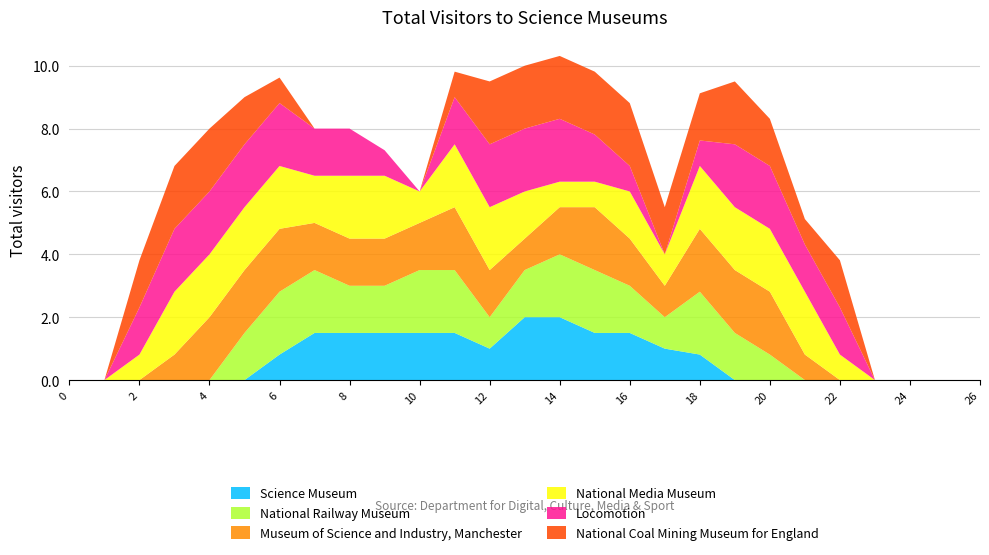

Reading right to left, extract all data points from this chart.

col_11: 26=0.0	25=0.0	24=0.0	23=0.0	22=0.0	21=0.0	20=0.0	19=0.0	18=0.8	17=1.0	16=1.5	15=1.5	14=2.0	13=2.0	12=1.0	11=1.5	10=1.5	9=1.5	8=1.5	7=1.5	6=0.8	5=0.0	4=0.0	3=0.0	2=0.0	1=0.0	0=0.0
col_12: 26=0.0	25=0.0	24=0.0	23=0.0	22=0.0	21=0.0	20=0.8	19=1.5	18=2.0	17=1.0	16=1.5	15=2.0	14=2.0	13=1.5	12=1.0	11=2.0	10=2.0	9=1.5	8=1.5	7=2.0	6=2.0	5=1.5	4=0.0	3=0.0	2=0.0	1=0.0	0=0.0
col_13: 26=0.0	25=0.0	24=0.0	23=0.0	22=0.0	21=0.8	20=2.0	19=2.0	18=2.0	17=1.0	16=1.5	15=2.0	14=1.5	13=1.0	12=1.5	11=2.0	10=1.5	9=1.5	8=1.5	7=1.5	6=2.0	5=2.0	4=2.0	3=0.8	2=0.0	1=0.0	0=0.0
col_14: 26=0.0	25=0.0	24=0.0	23=0.0	22=0.8	21=2.0	20=2.0	19=2.0	18=2.0	17=1.0	16=1.5	15=0.8	14=0.8	13=1.5	12=2.0	11=2.0	10=1.0	9=2.0	8=2.0	7=1.5	6=2.0	5=2.0	4=2.0	3=2.0	2=0.8	1=0.0	0=0.0
col_15: 26=0.0	25=0.0	24=0.0	23=0.0	22=1.5	21=1.5	20=2.0	19=2.0	18=0.8	17=0.0	16=0.8	15=1.5	14=2.0	13=2.0	12=2.0	11=1.5	10=0.0	9=0.8	8=1.5	7=1.5	6=2.0	5=2.0	4=2.0	3=2.0	2=1.5	1=0.0	0=0.0
col_16: 26=0.0	25=0.0	24=0.0	23=0.0	22=1.5	21=0.8	20=1.5	19=2.0	18=1.5	17=1.5	16=2.0	15=2.0	14=2.0	13=2.0	12=2.0	11=0.8	10=0.0	9=0.0	8=0.0	7=0.0	6=0.8	5=1.5	4=2.0	3=2.0	2=1.5	1=0.0	0=0.0